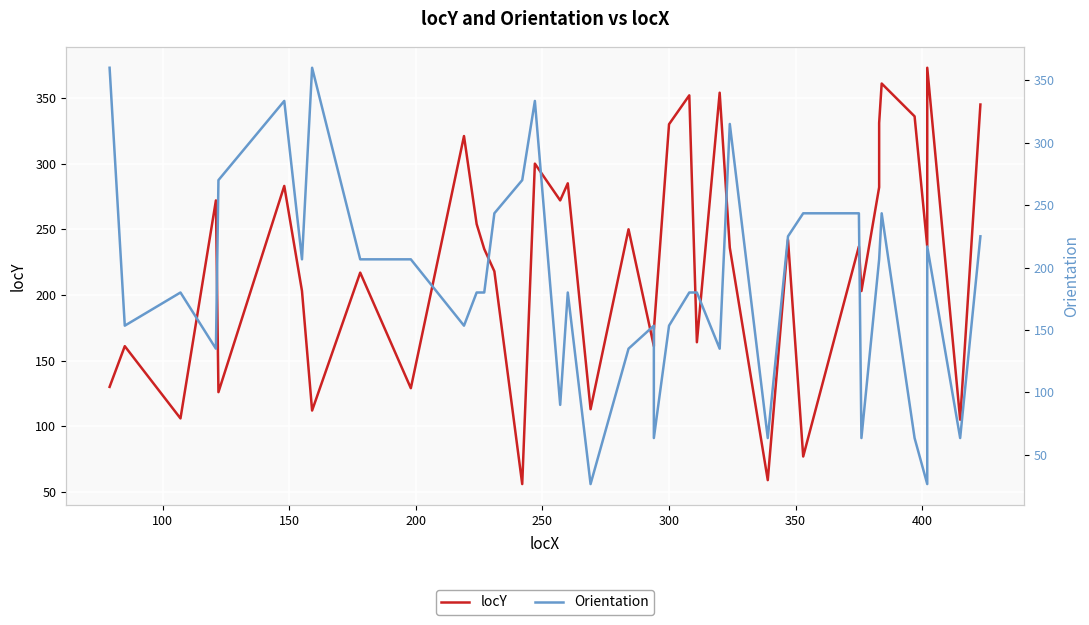

What is the minimum value for Orientation?

26.6